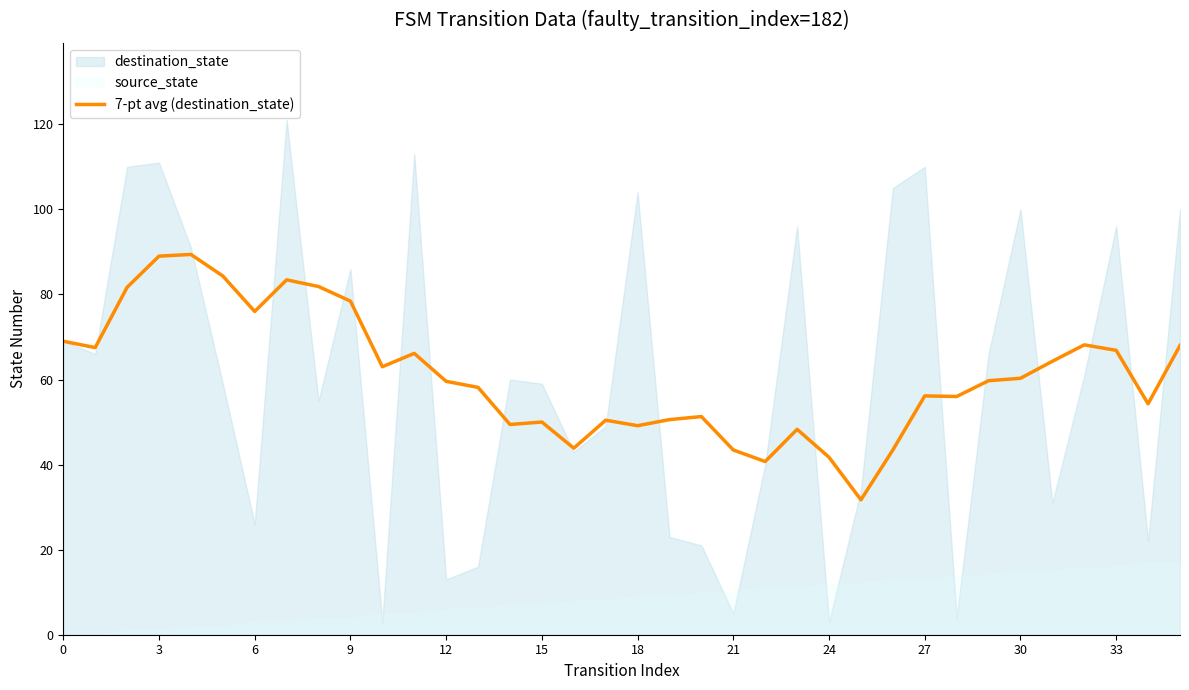

What is the value of the 11th point from the left?

63.0